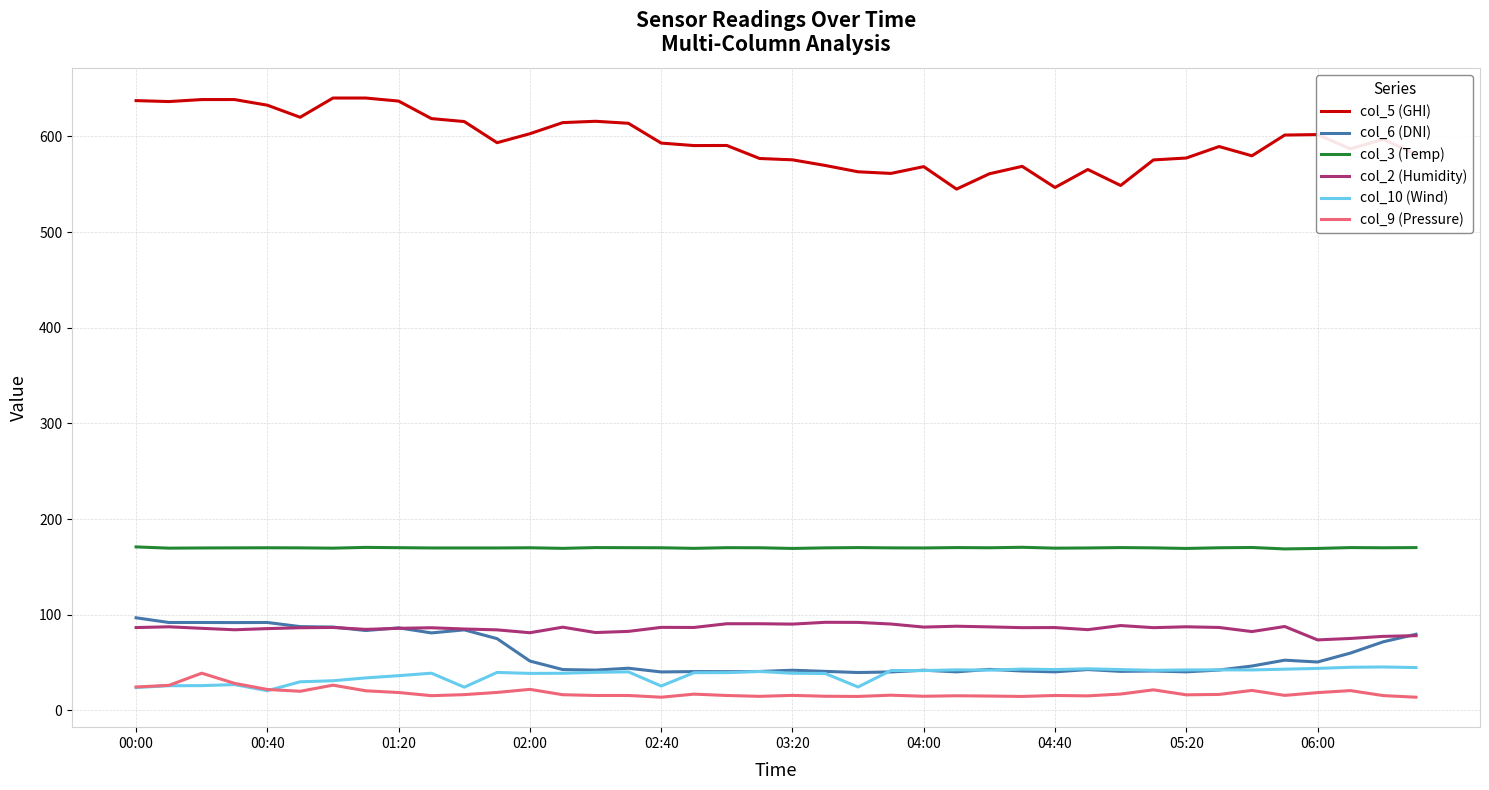

True or false: col_9 (Pressure) and col_5 (GHI) cross at least once.

False